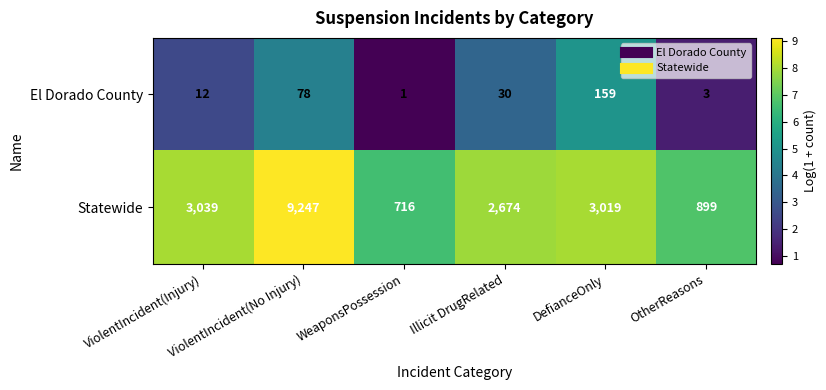

What is the difference between the maximum and minimum values in the El Dorado County series?

158